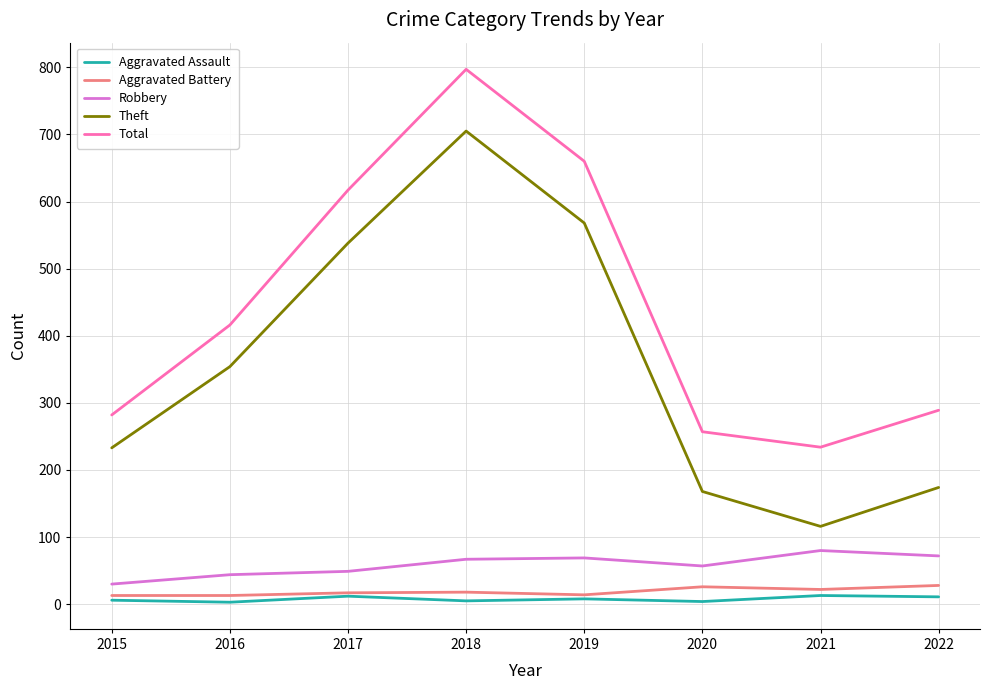

What is the minimum value for Robbery?

30